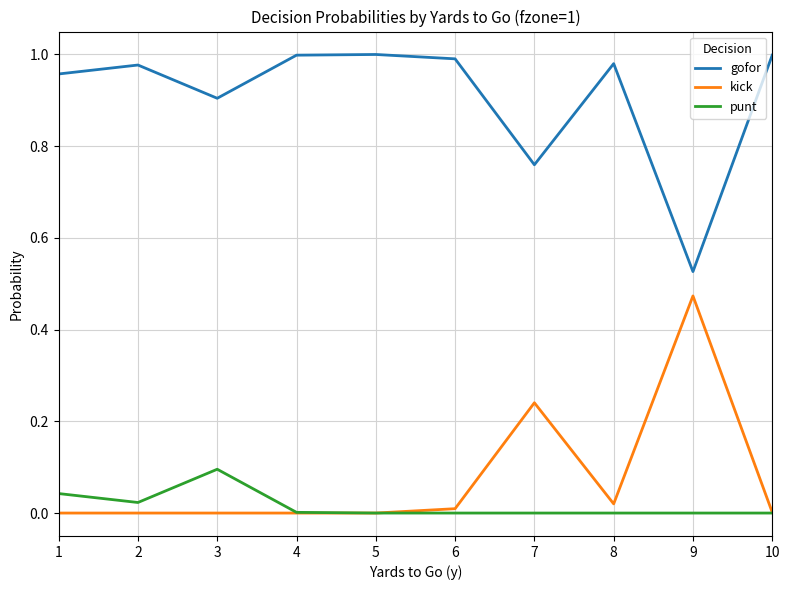

The value of punt at 9 is -0.1. True or false?

False